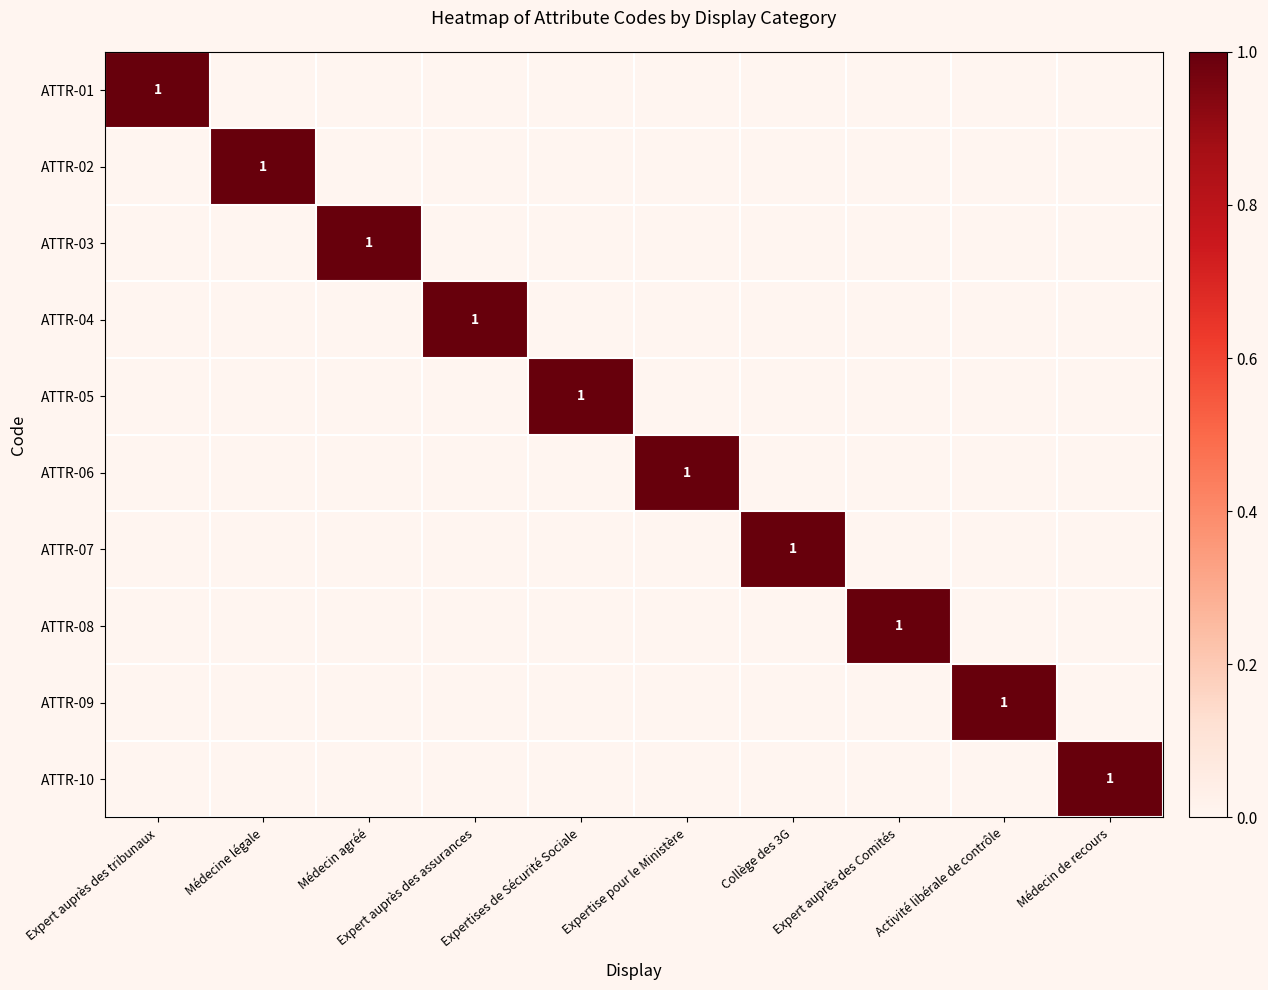

The value of ATTR-06 at Expertise pour le Ministère is 2. True or false?

False